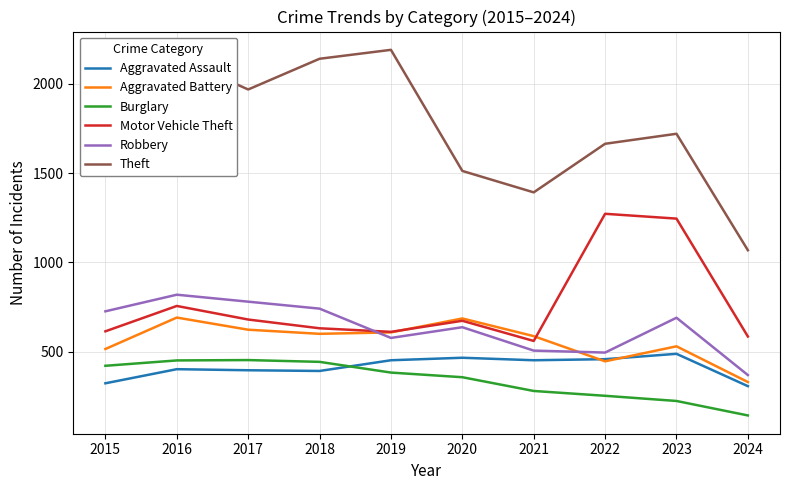

At which category is the sum across all series the highest?

2016